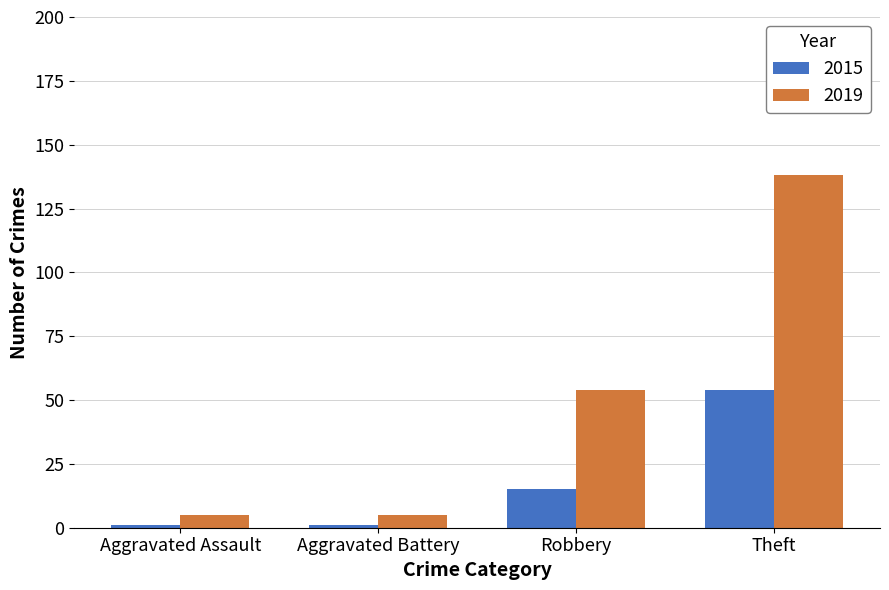

Which series changed the most between Robbery and Theft?

2019